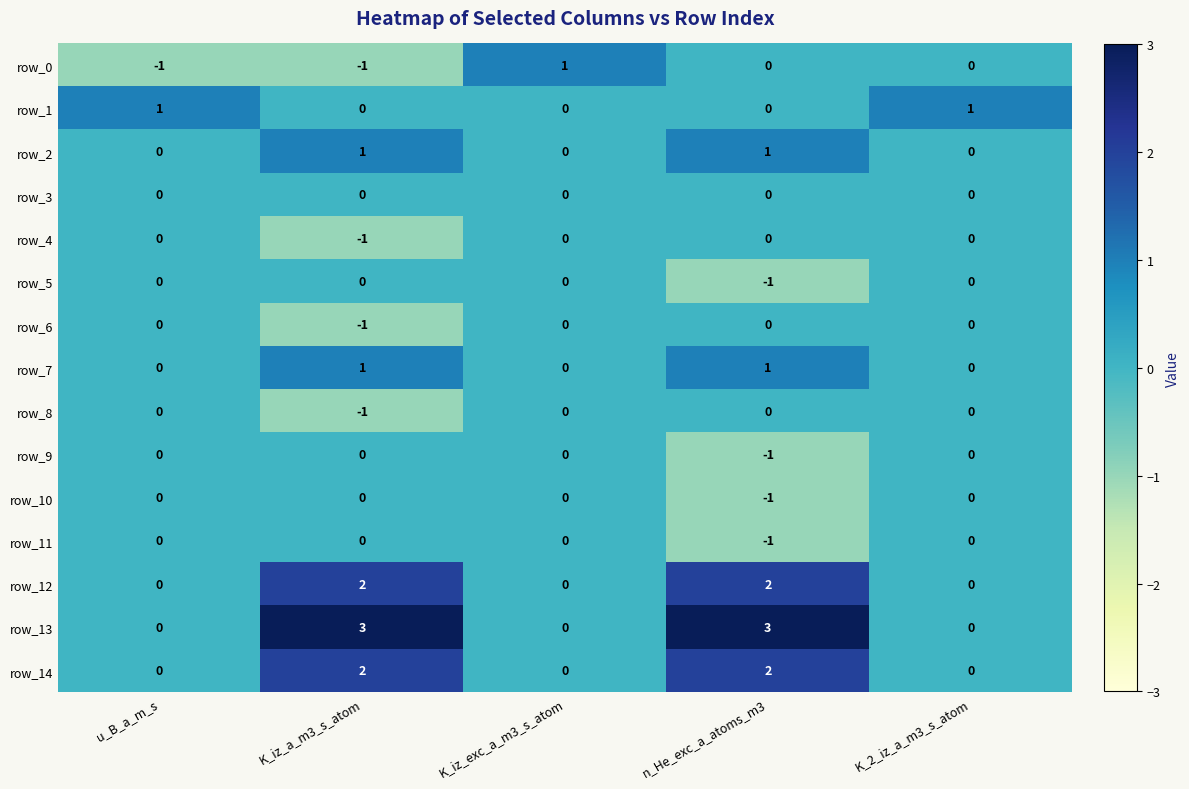

Reading left to right, extract all data points from this chart.

row_0: u_B_a_m_s=-1	K_iz_a_m3_s_atom=-1	K_iz_exc_a_m3_s_atom=1	n_He_exc_a_atoms_m3=0	K_2_iz_a_m3_s_atom=0
row_1: u_B_a_m_s=1	K_iz_a_m3_s_atom=0	K_iz_exc_a_m3_s_atom=0	n_He_exc_a_atoms_m3=0	K_2_iz_a_m3_s_atom=1
row_2: u_B_a_m_s=0	K_iz_a_m3_s_atom=1	K_iz_exc_a_m3_s_atom=0	n_He_exc_a_atoms_m3=1	K_2_iz_a_m3_s_atom=0
row_3: u_B_a_m_s=0	K_iz_a_m3_s_atom=0	K_iz_exc_a_m3_s_atom=0	n_He_exc_a_atoms_m3=0	K_2_iz_a_m3_s_atom=0
row_4: u_B_a_m_s=0	K_iz_a_m3_s_atom=-1	K_iz_exc_a_m3_s_atom=0	n_He_exc_a_atoms_m3=0	K_2_iz_a_m3_s_atom=0
row_5: u_B_a_m_s=0	K_iz_a_m3_s_atom=0	K_iz_exc_a_m3_s_atom=0	n_He_exc_a_atoms_m3=-1	K_2_iz_a_m3_s_atom=0
row_6: u_B_a_m_s=0	K_iz_a_m3_s_atom=-1	K_iz_exc_a_m3_s_atom=0	n_He_exc_a_atoms_m3=0	K_2_iz_a_m3_s_atom=0
row_7: u_B_a_m_s=0	K_iz_a_m3_s_atom=1	K_iz_exc_a_m3_s_atom=0	n_He_exc_a_atoms_m3=1	K_2_iz_a_m3_s_atom=0
row_8: u_B_a_m_s=0	K_iz_a_m3_s_atom=-1	K_iz_exc_a_m3_s_atom=0	n_He_exc_a_atoms_m3=0	K_2_iz_a_m3_s_atom=0
row_9: u_B_a_m_s=0	K_iz_a_m3_s_atom=0	K_iz_exc_a_m3_s_atom=0	n_He_exc_a_atoms_m3=-1	K_2_iz_a_m3_s_atom=0
row_10: u_B_a_m_s=0	K_iz_a_m3_s_atom=0	K_iz_exc_a_m3_s_atom=0	n_He_exc_a_atoms_m3=-1	K_2_iz_a_m3_s_atom=0
row_11: u_B_a_m_s=0	K_iz_a_m3_s_atom=0	K_iz_exc_a_m3_s_atom=0	n_He_exc_a_atoms_m3=-1	K_2_iz_a_m3_s_atom=0
row_12: u_B_a_m_s=0	K_iz_a_m3_s_atom=2	K_iz_exc_a_m3_s_atom=0	n_He_exc_a_atoms_m3=2	K_2_iz_a_m3_s_atom=0
row_13: u_B_a_m_s=0	K_iz_a_m3_s_atom=3	K_iz_exc_a_m3_s_atom=0	n_He_exc_a_atoms_m3=3	K_2_iz_a_m3_s_atom=0
row_14: u_B_a_m_s=0	K_iz_a_m3_s_atom=2	K_iz_exc_a_m3_s_atom=0	n_He_exc_a_atoms_m3=2	K_2_iz_a_m3_s_atom=0